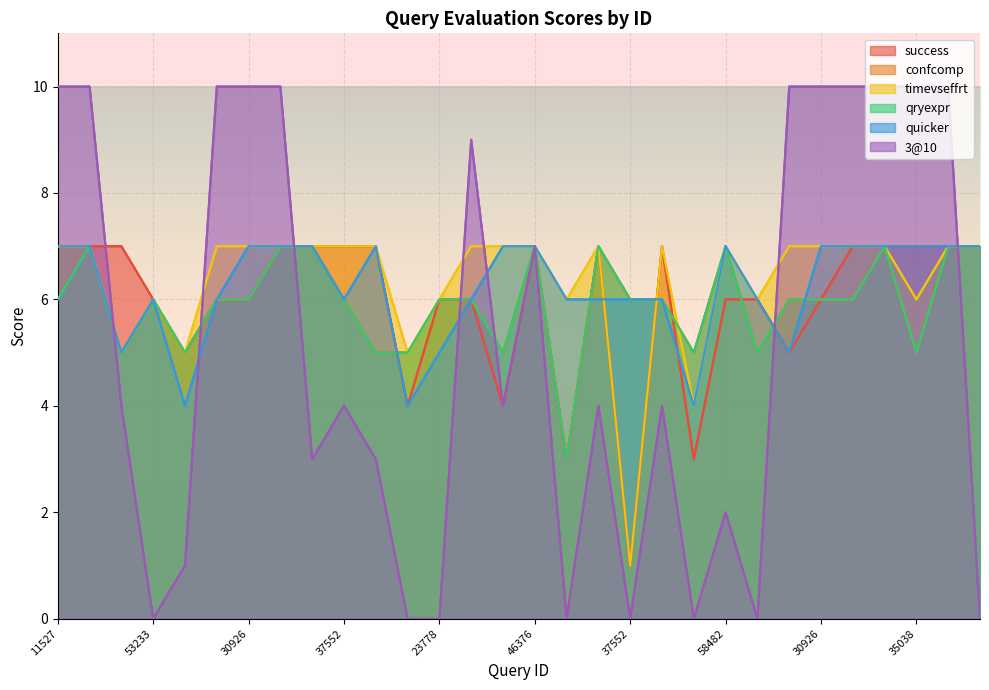

What is the approximate value of confcomp at 53233?

5